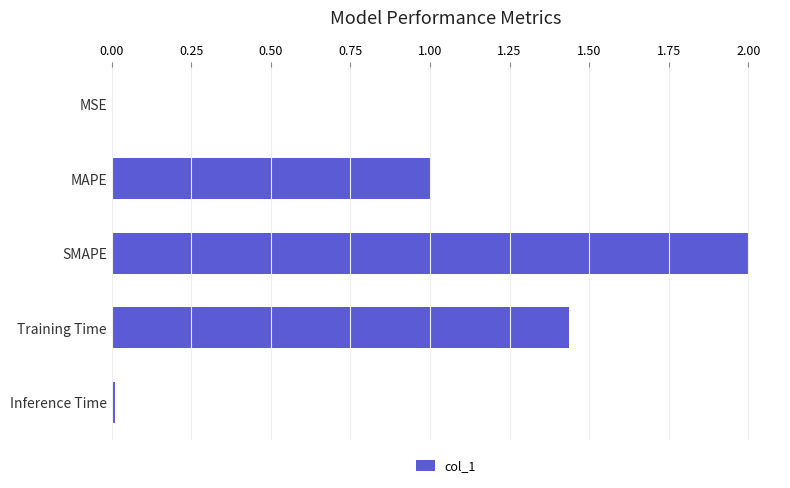

Is it true that the value at SMAPE is 0.4?

False